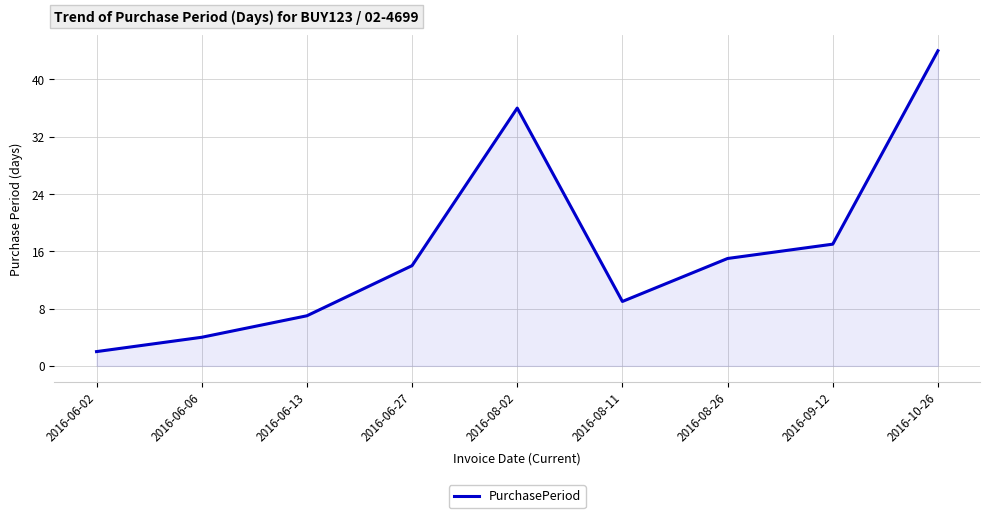

Reading left to right, extract all data points from this chart.

2	4	7	14	36	9	15	17	44